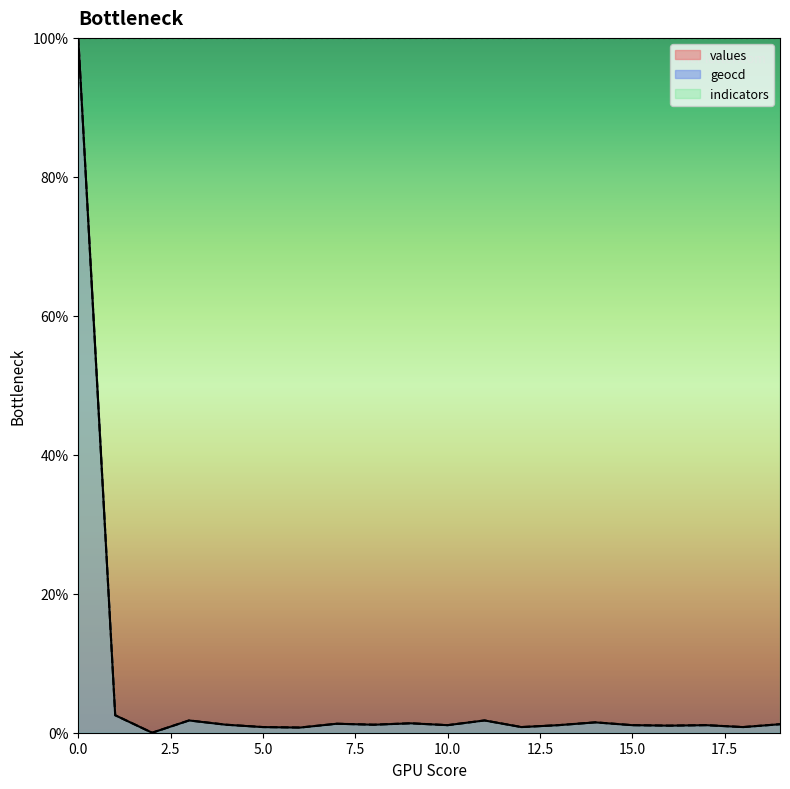

At how many categories does at least one series exceed 82?

20